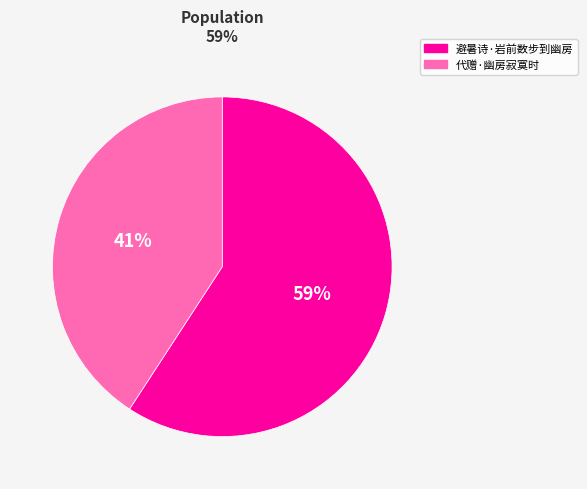

To the nearest percent, what percentage of the pie is 避暑诗·岩前数步到幽房?

59%